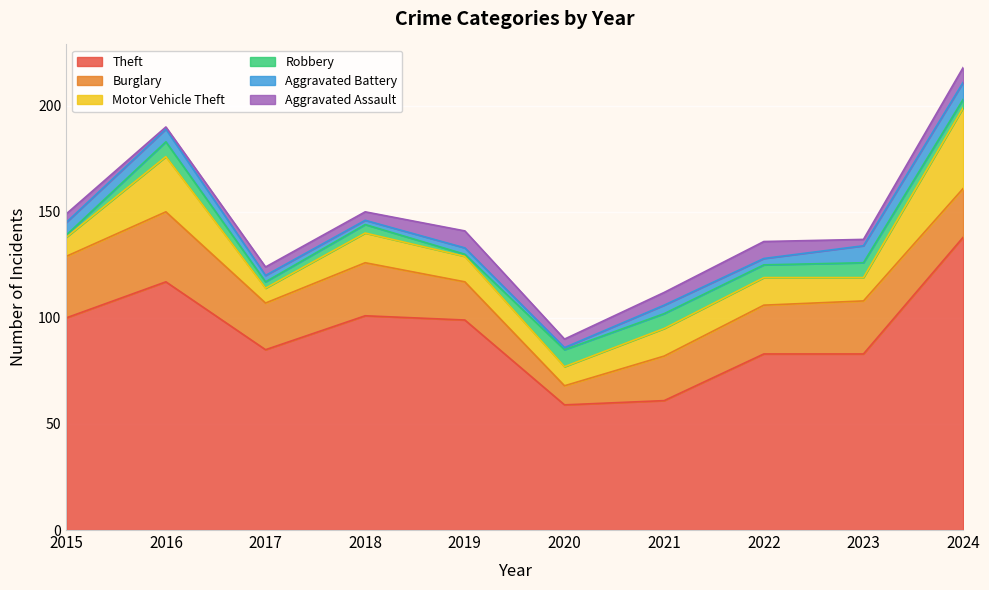

What are all the series names shown in the legend?

Theft, Burglary, Motor Vehicle Theft, Robbery, Aggravated Battery, Aggravated Assault